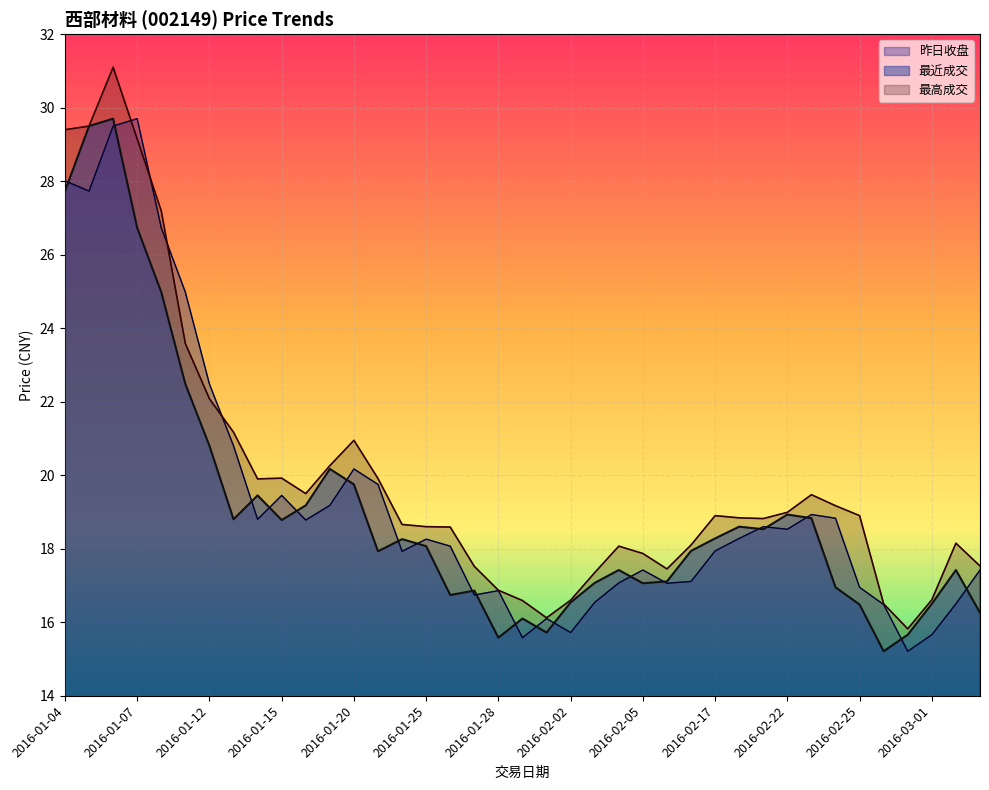

Is it true that 最近成交 equals 24.4 at 2016-03-02?

False